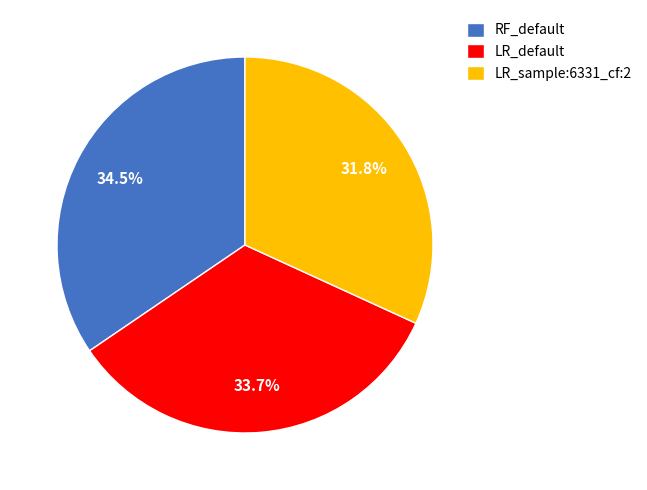

To the nearest percent, what is the difference between the largest and smallest slice percentages?

3%